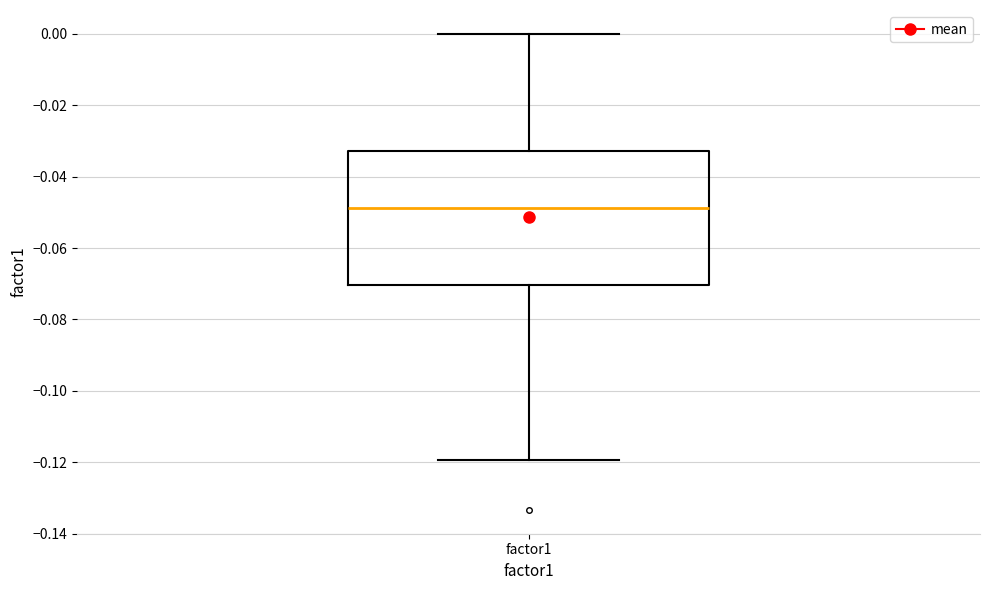

Where is the lower edge of the box for factor1 on the y-axis? The values are not printed on the chart, so give them approximately, as read against the axis.

-0.070